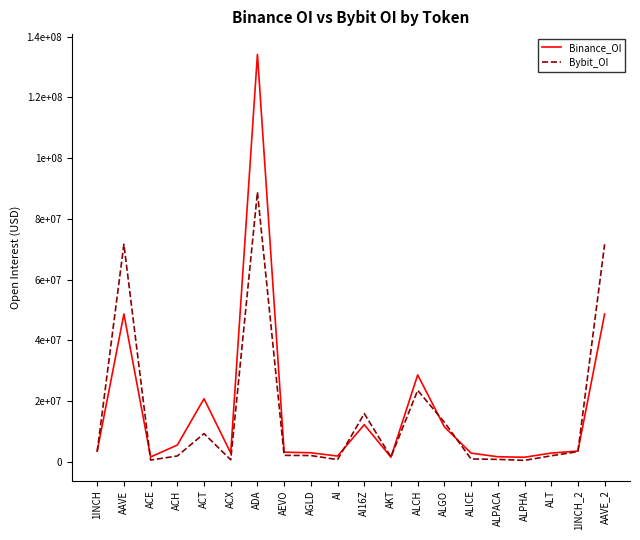

How many intersections are there between Bybit_OI and Binance_OI?

7